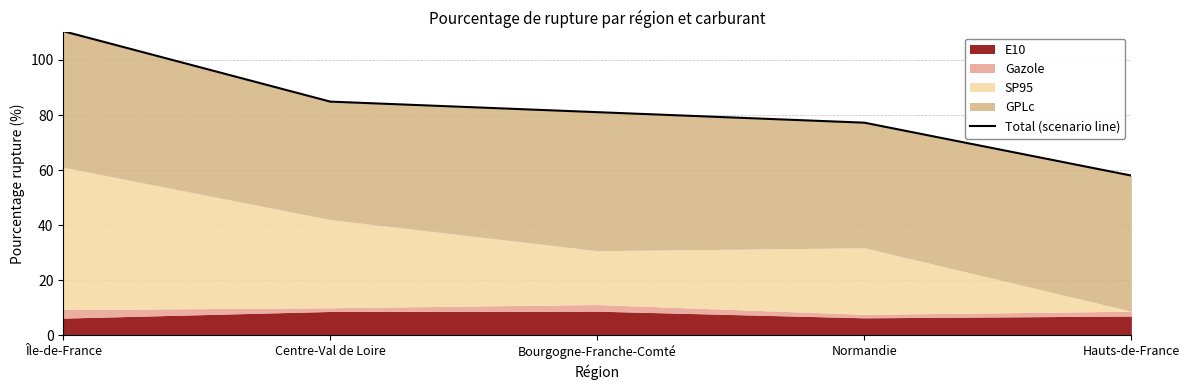

What is the label of the 4th point from the left?

Normandie